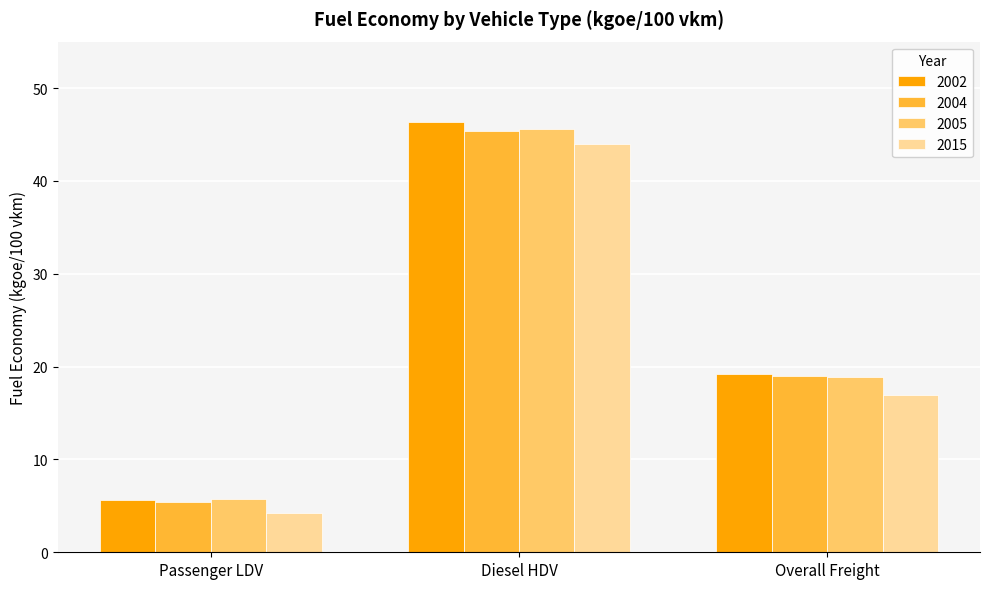

What is the label of the 1st bar from the right?

Overall Freight